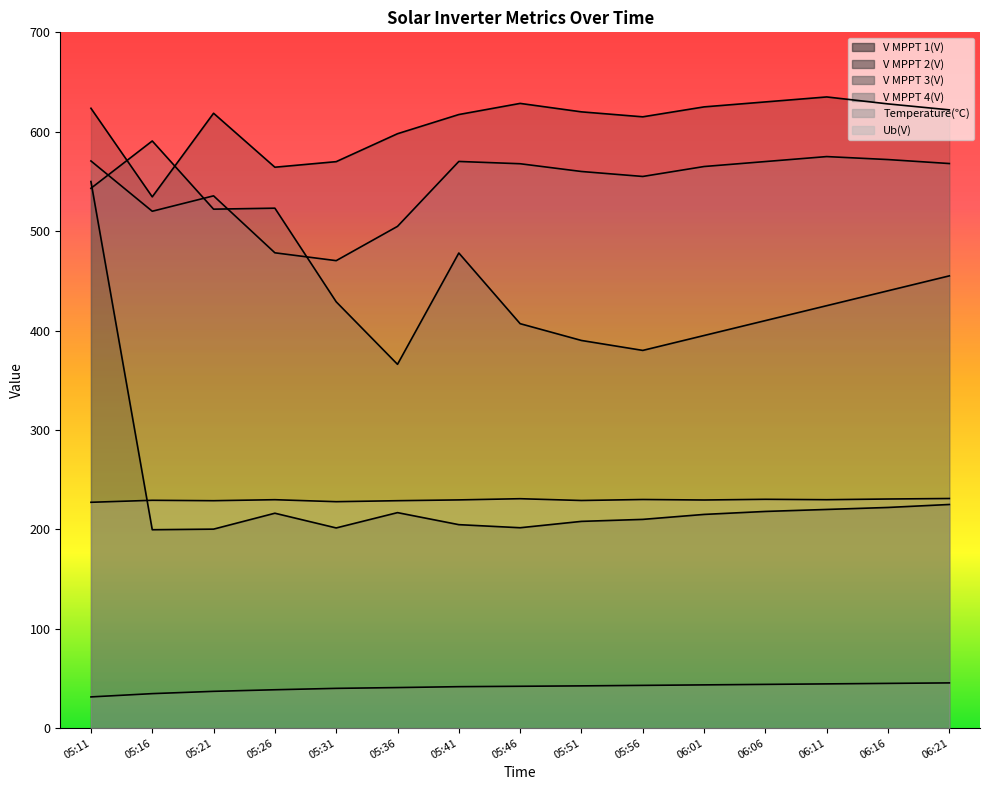

Is it true that V MPPT 4(V) equals 535.5 at 05:21?

True